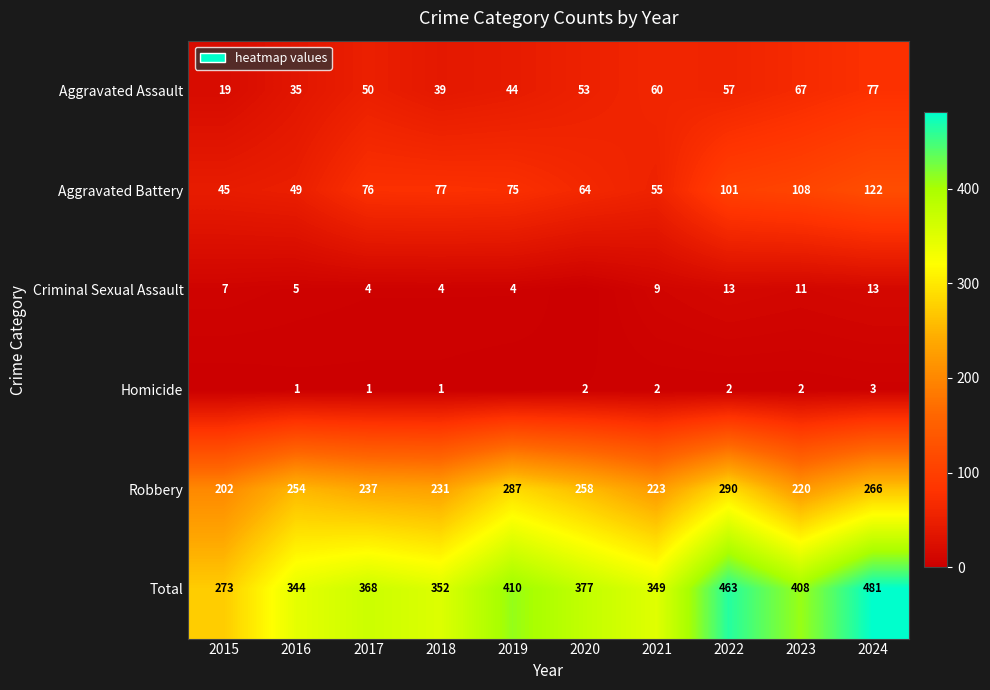

Is the value of Robbery at 2020 greater than the value of Homicide at 2024?

Yes